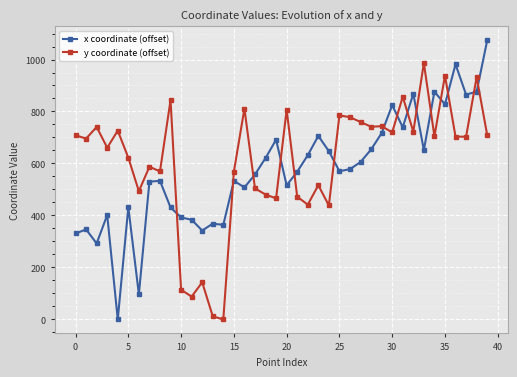

What is the value of the y coordinate (offset) point at the 27th from the left?

778.0